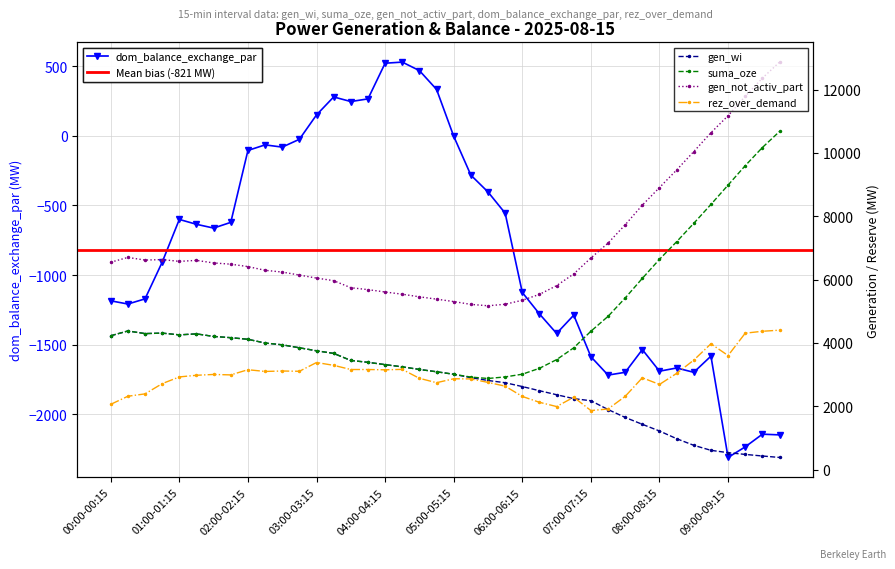

True or false: gen_wi has a value of 3670 at 03:15-03:30.

True